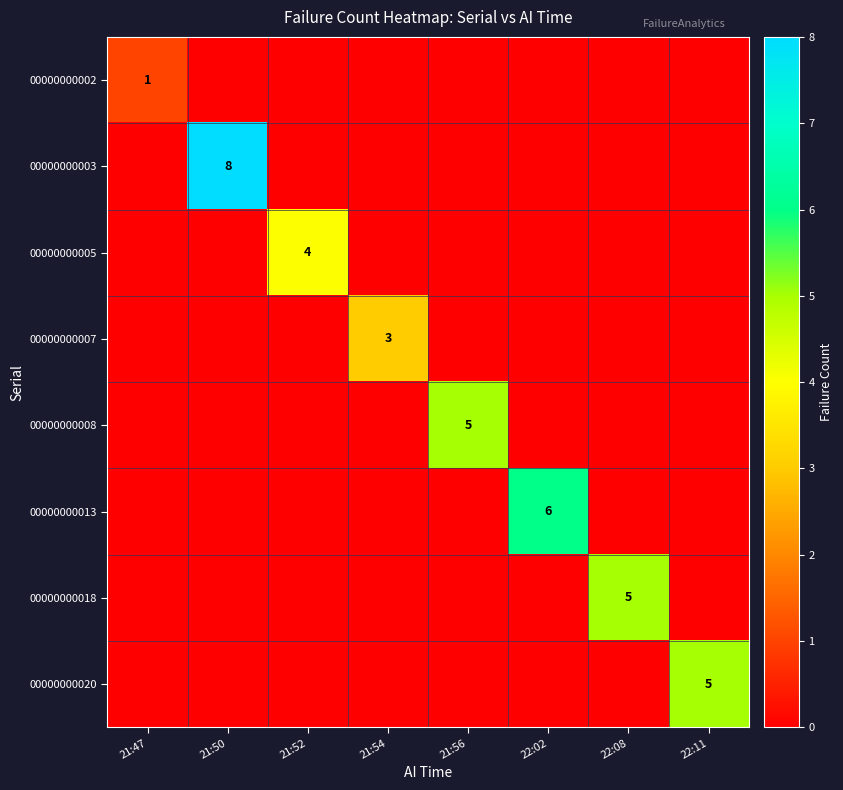

At which category is the sum across all series the highest?

21:50